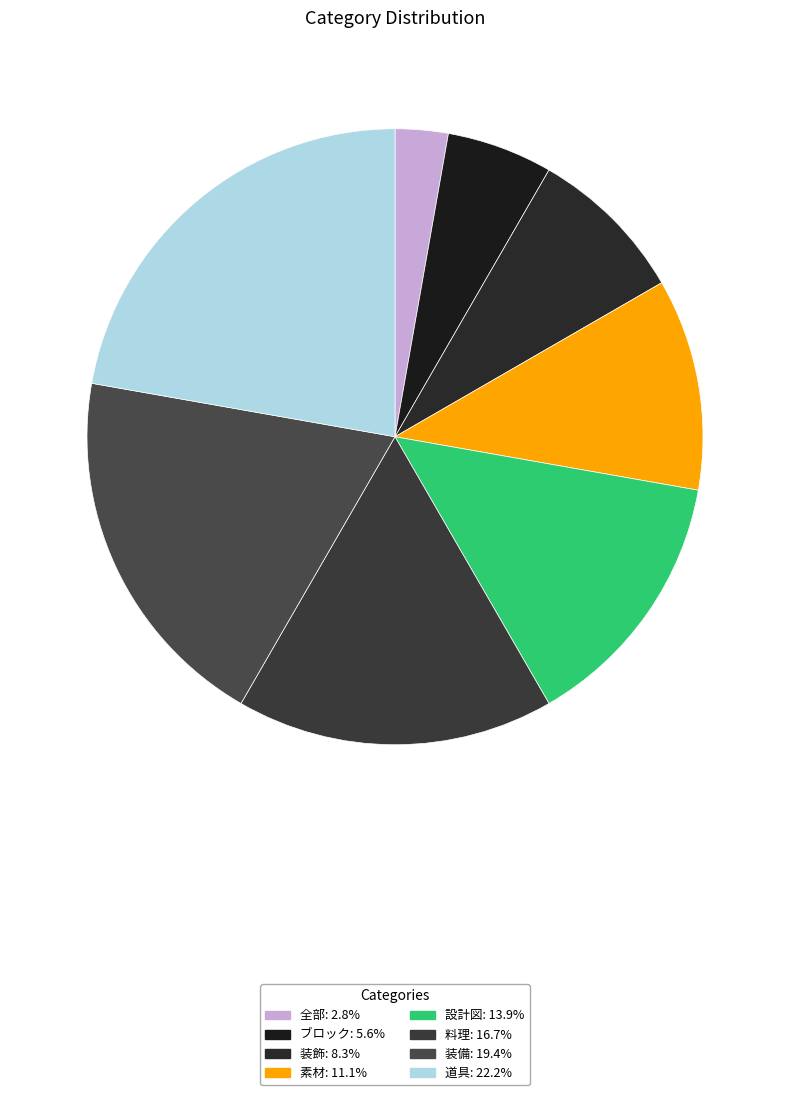

True or false: 装飾 accounts for 18% of the total.

False